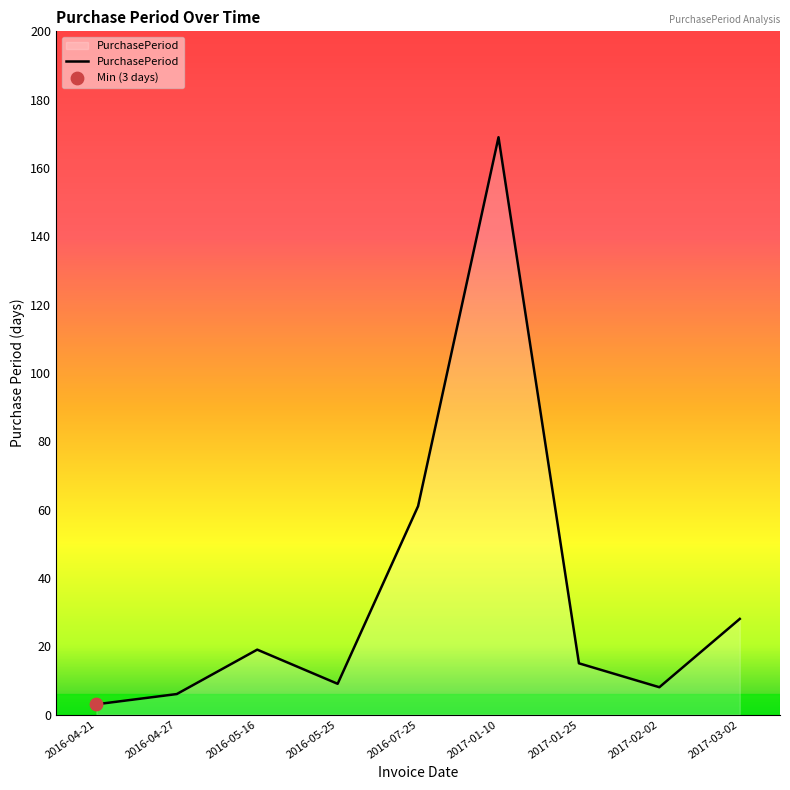

Between 2017-02-02 and 2016-04-27, which is larger?

2017-02-02